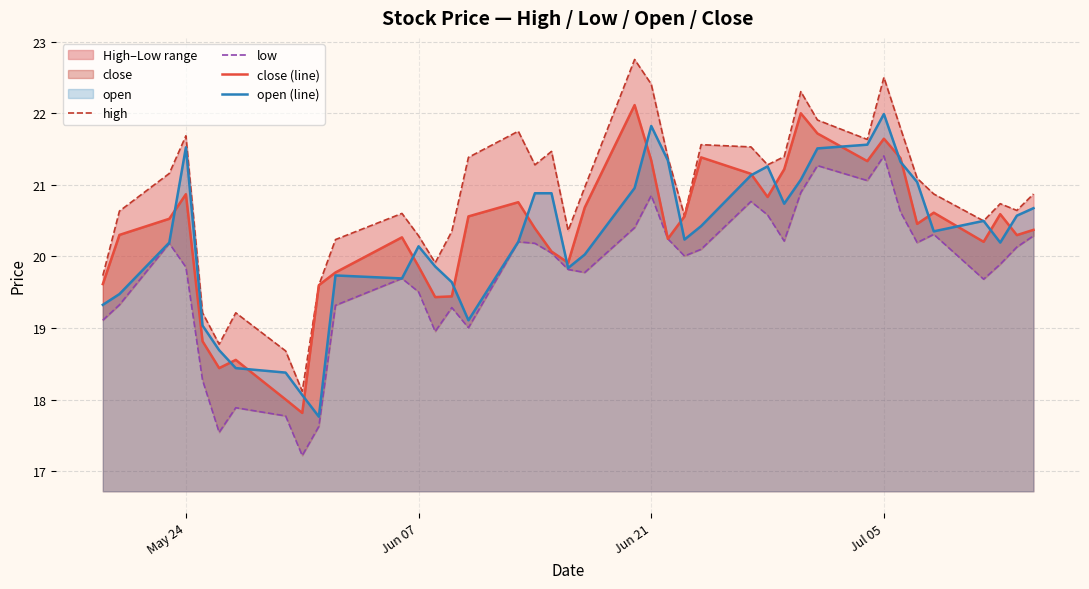

How many times do close (line) and open (line) cross each other?

19